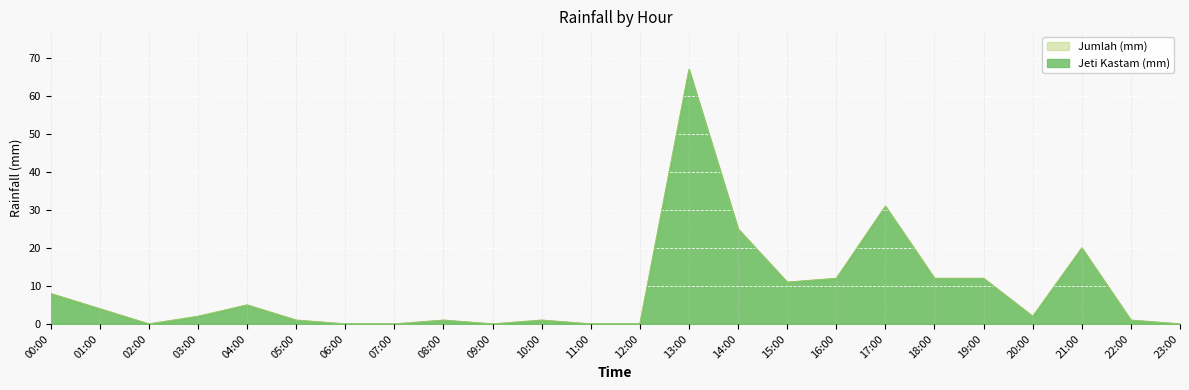

At how many categories does at least one series exceed 25?

2